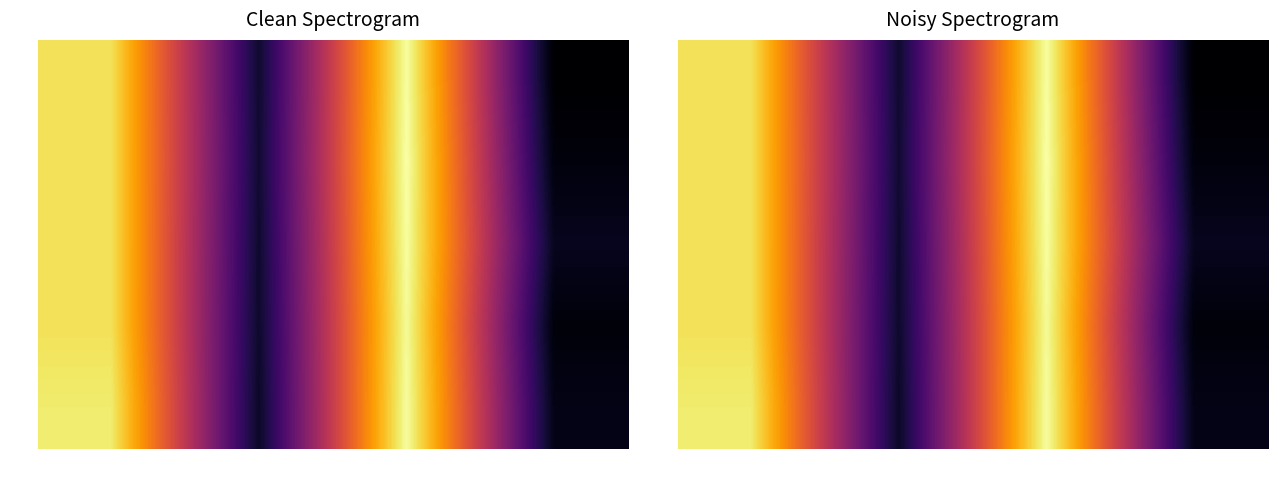

Between col_3 and col_1, which is larger?

col_3